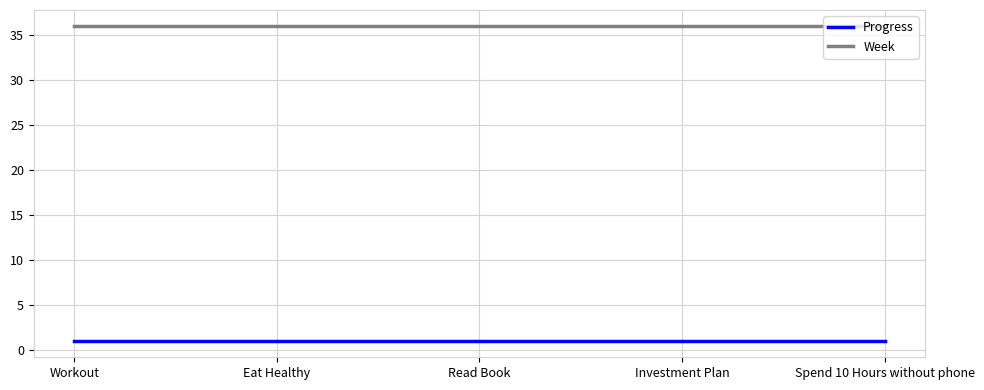

What position from the right is Read Book?

3